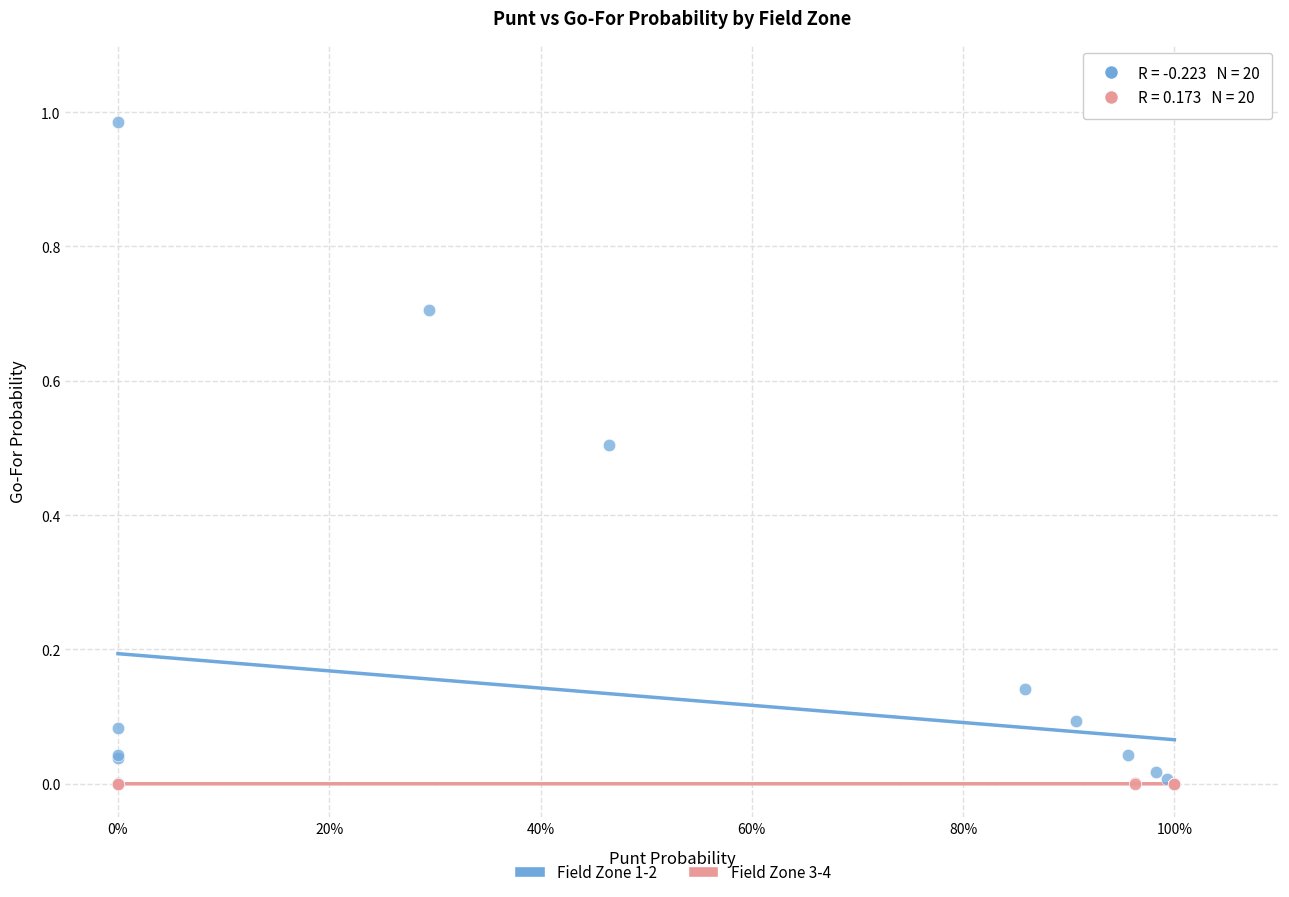

Which series has the largest Y range (max minus min)?

Field Zone 1-2